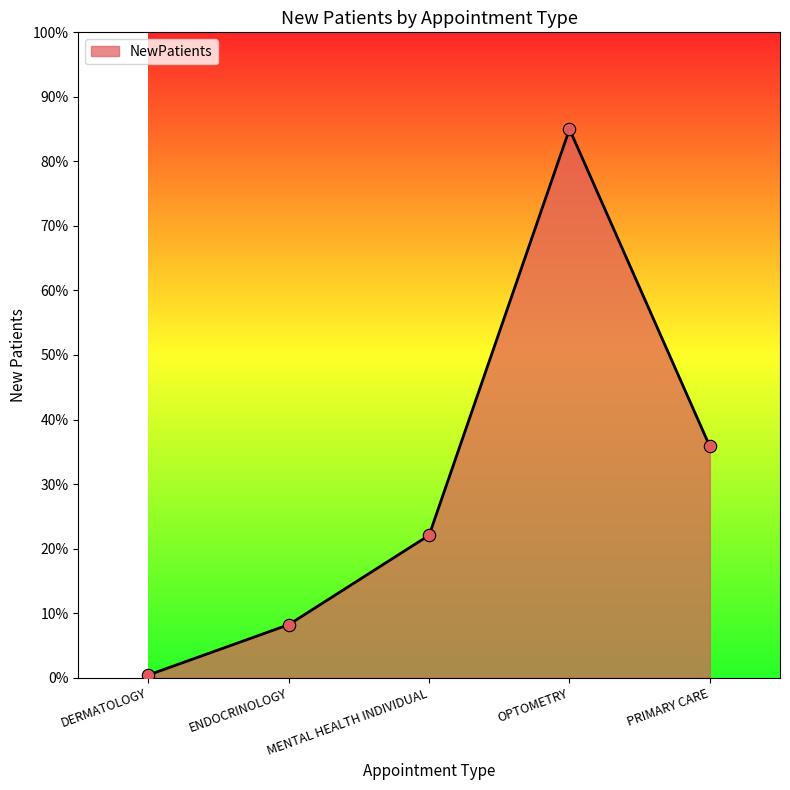

Which has a higher value, MENTAL HEALTH INDIVIDUAL or ENDOCRINOLOGY?

MENTAL HEALTH INDIVIDUAL